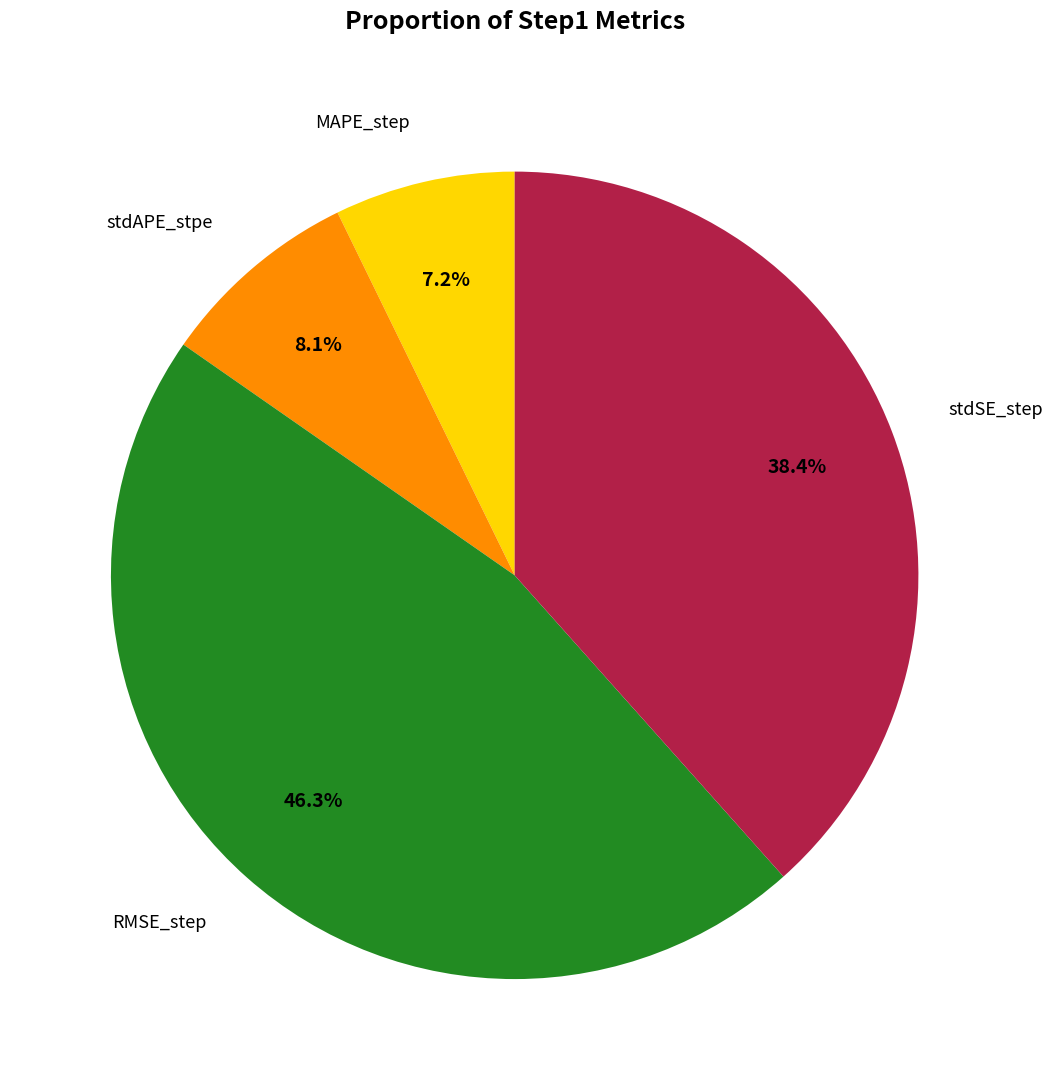

Is there a majority slice in this chart?

No